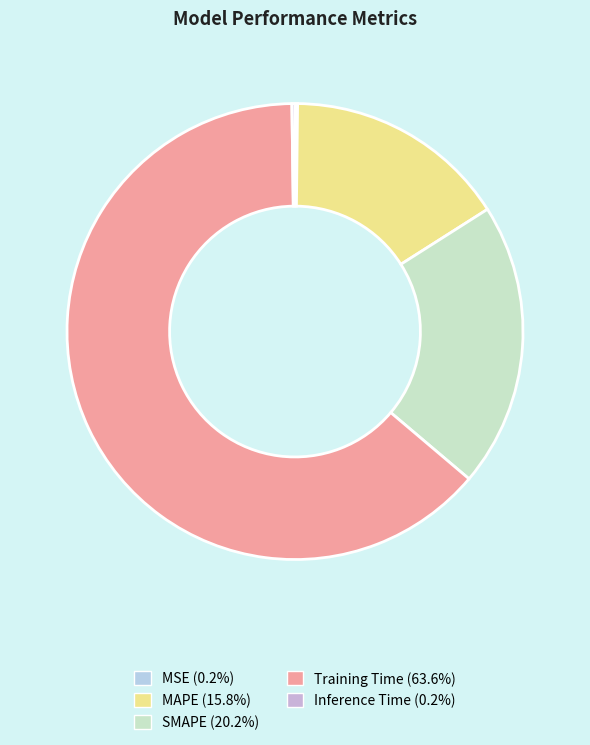

What percentage is the MAPE slice, to the nearest percent?

16%